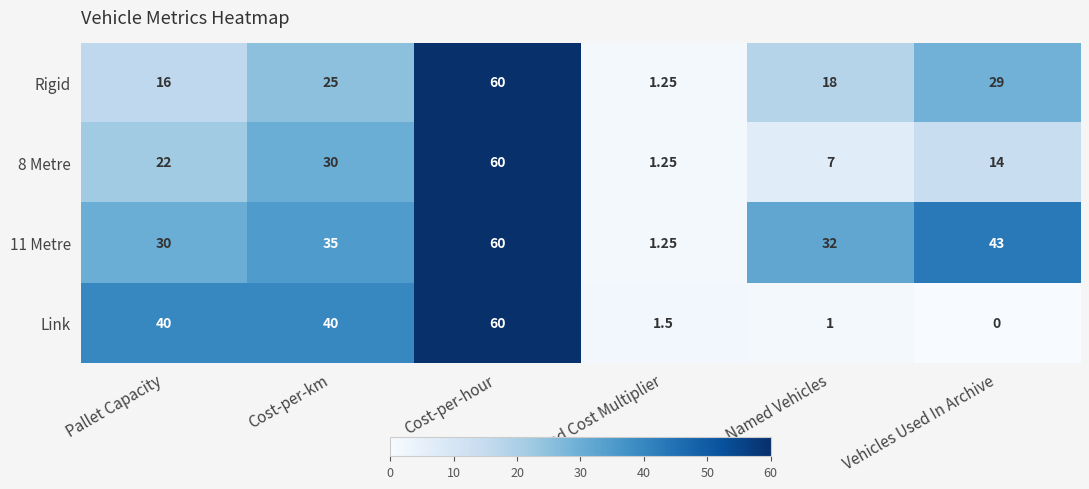

Rank the categories by Rigid value from highest to lowest.

Cost-per-hour, Vehicles Used In Archive, Cost-per-km, Named Vehicles, Pallet Capacity, Hired Cost Multiplier